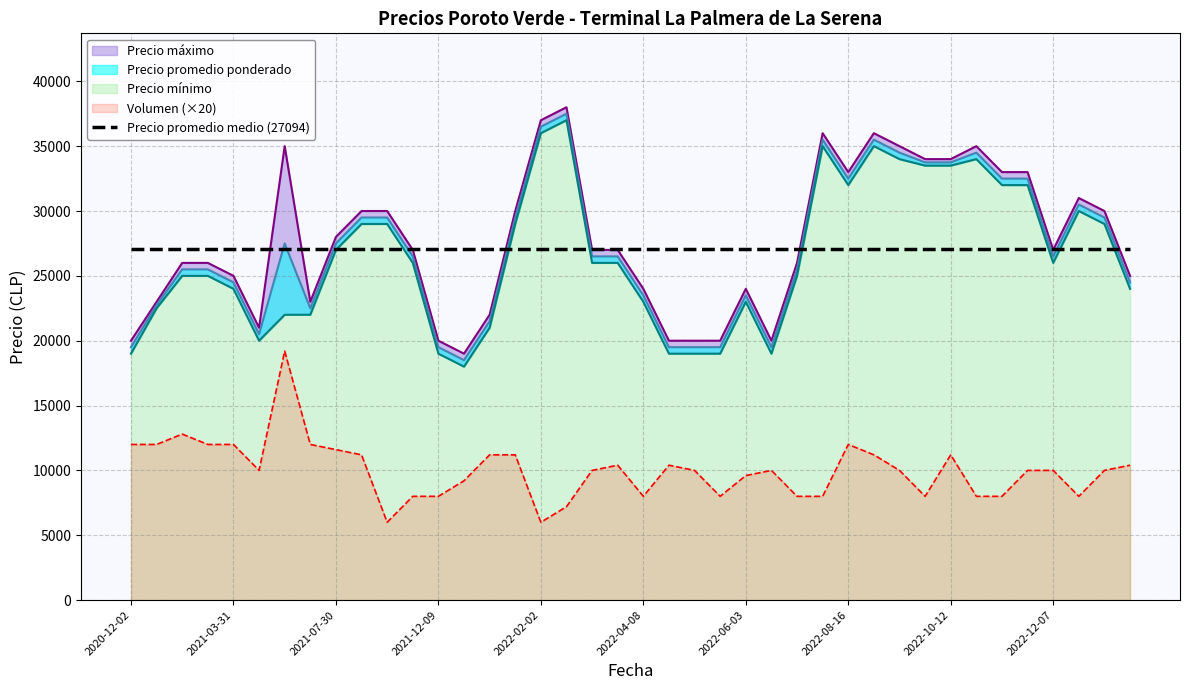

What is the highest value of the Volumen (×20) series?

19200.0